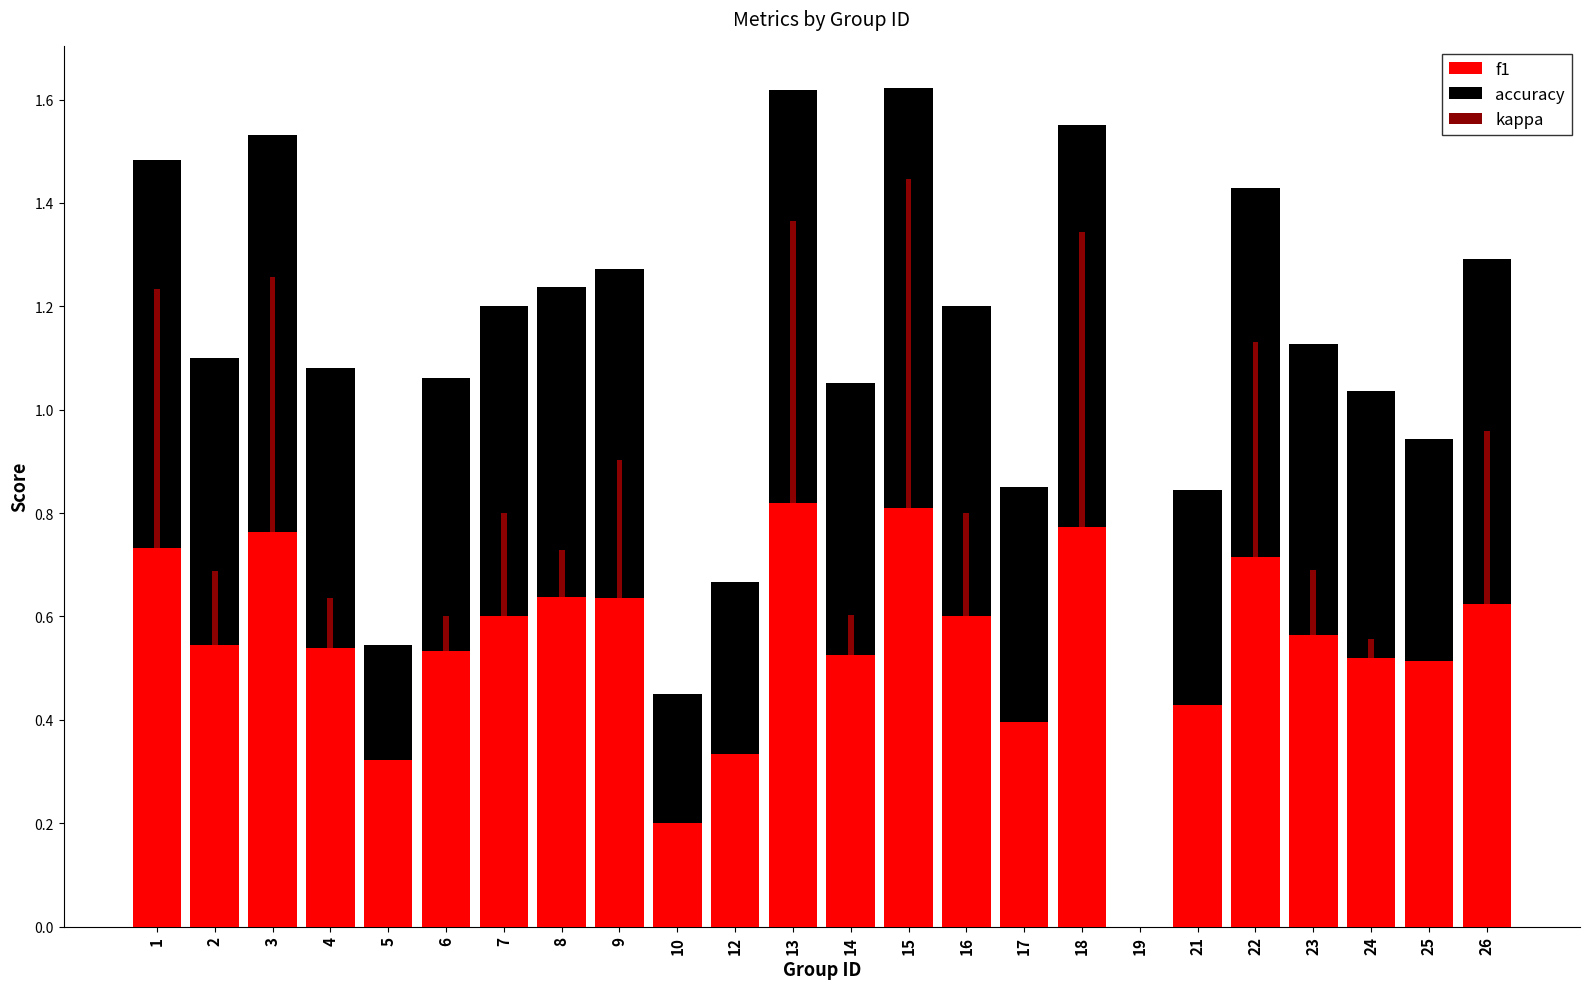

What is the sum of the accuracy values at 22 and 6?

1.2